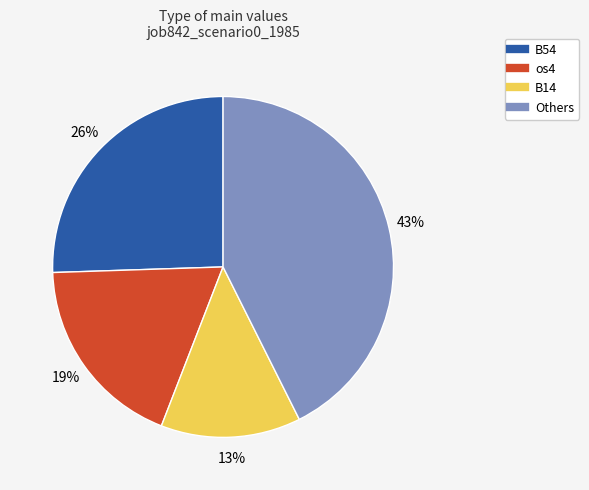

Does any single category account for the majority?

No